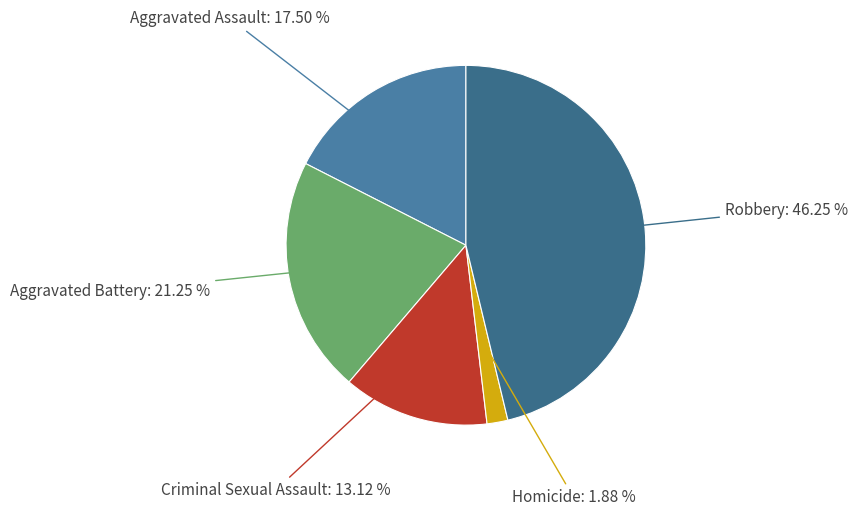

Between Aggravated Battery and Criminal Sexual Assault, which is larger?

Aggravated Battery